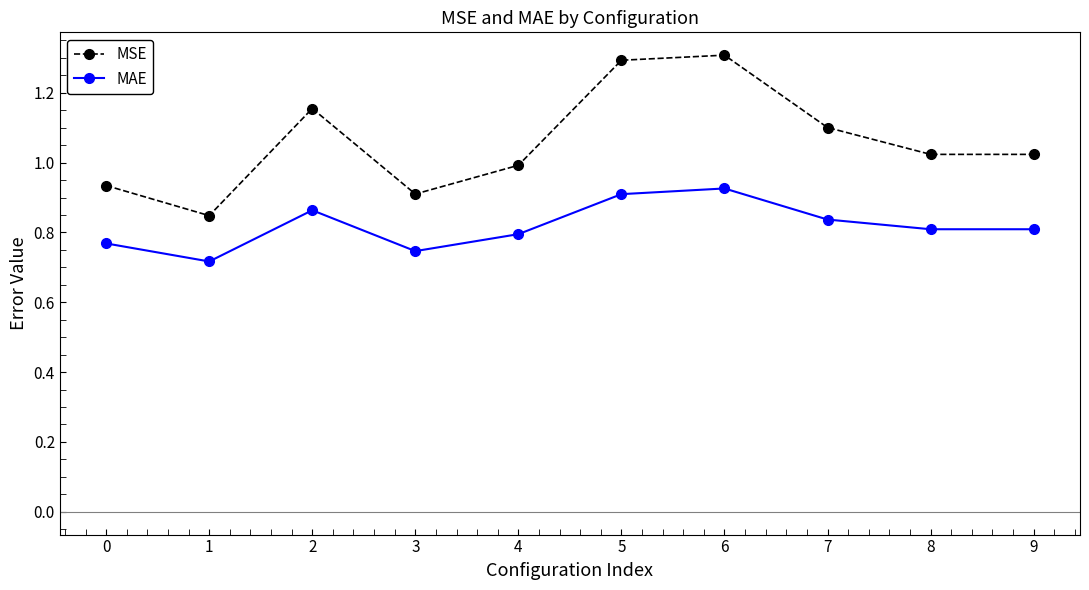

Is it true that MAE equals 0.9 at 2?

True